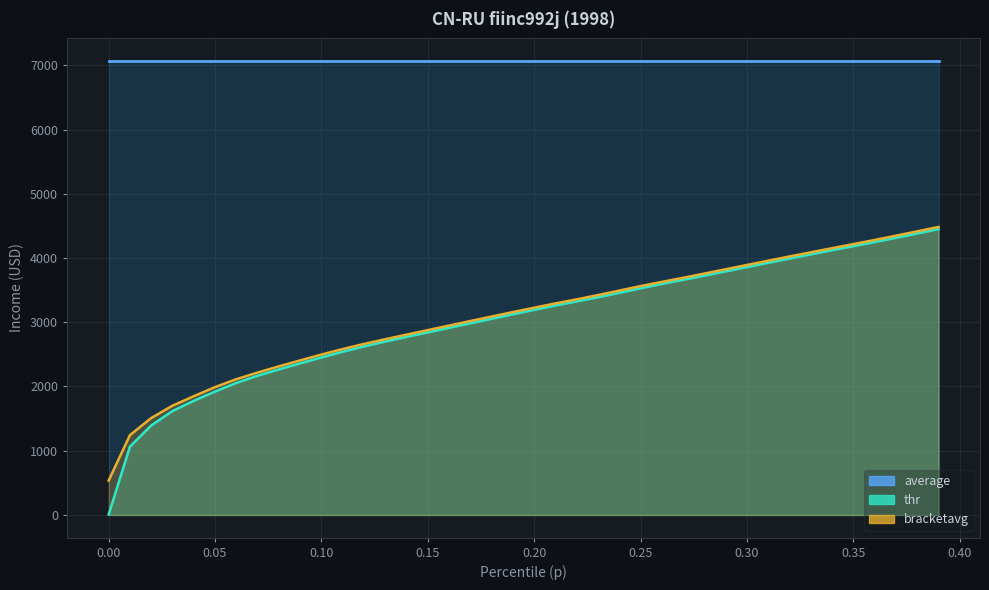

What is the value of the average point at the 31st from the left?

7065.0